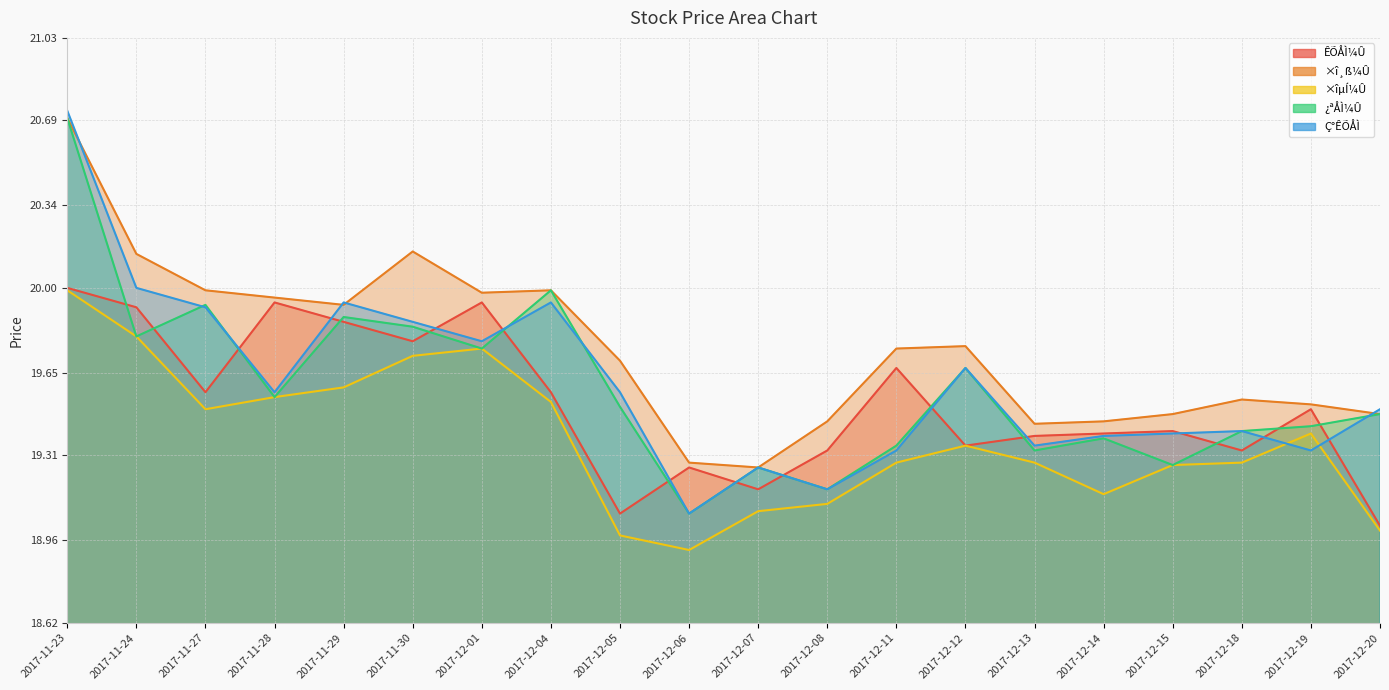

Count the number of categories in the chart.

20